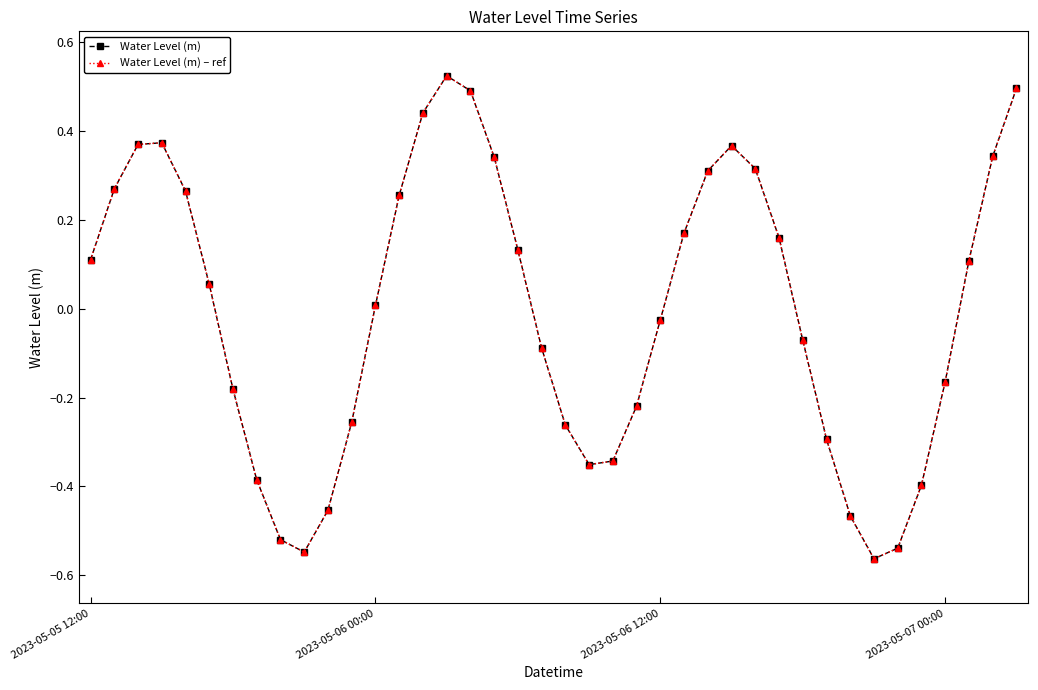

Is this an area chart (filled region under the line)?

No